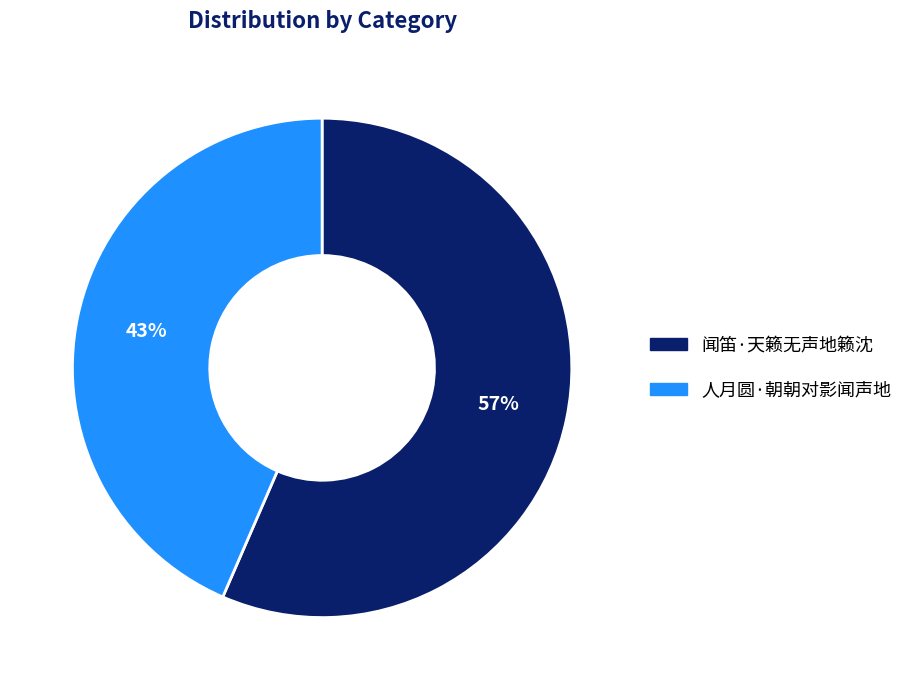

How many segments does this pie chart have?

2